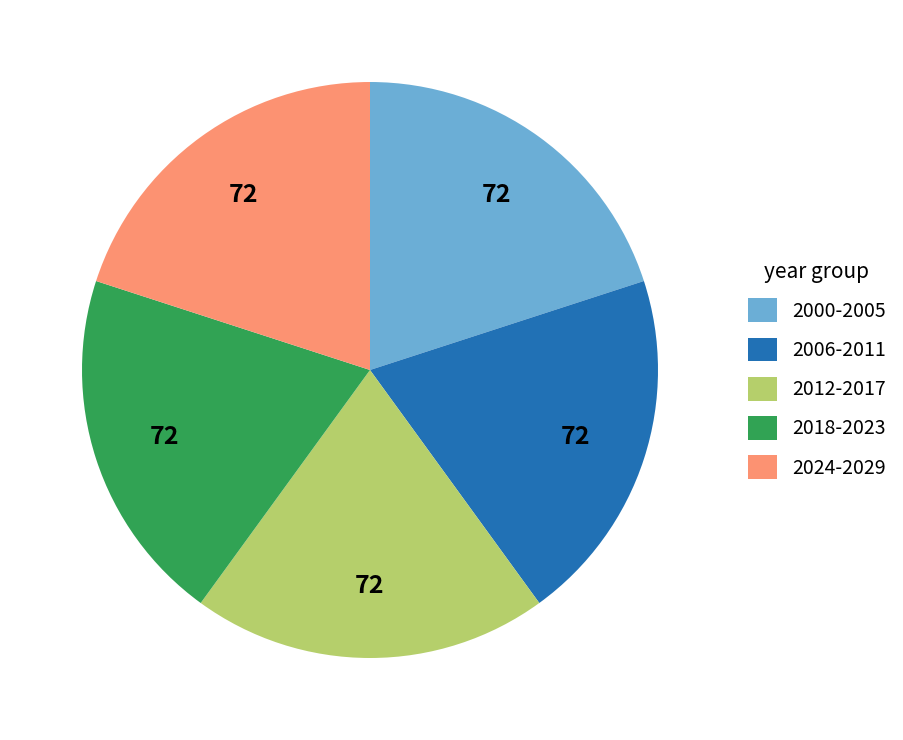

What is the ratio of the value at 2006-2011 to the value at 2012-2017?

1.0